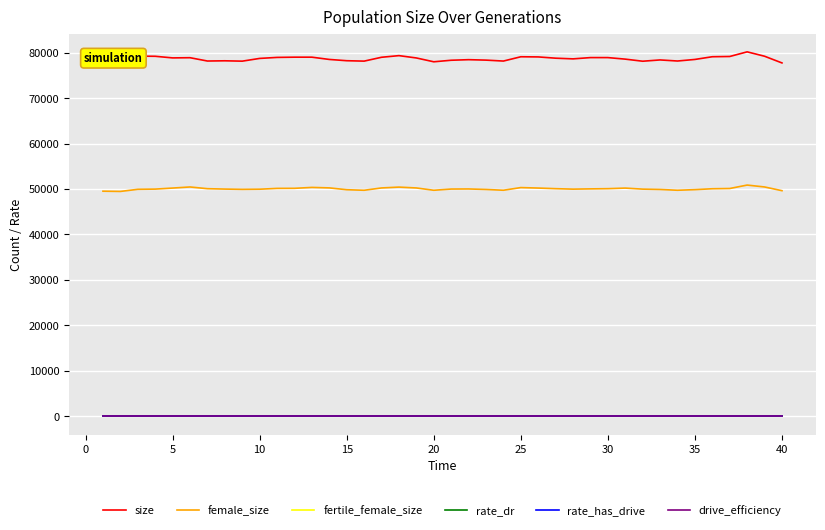

Is this an area chart (filled region under the line)?

No